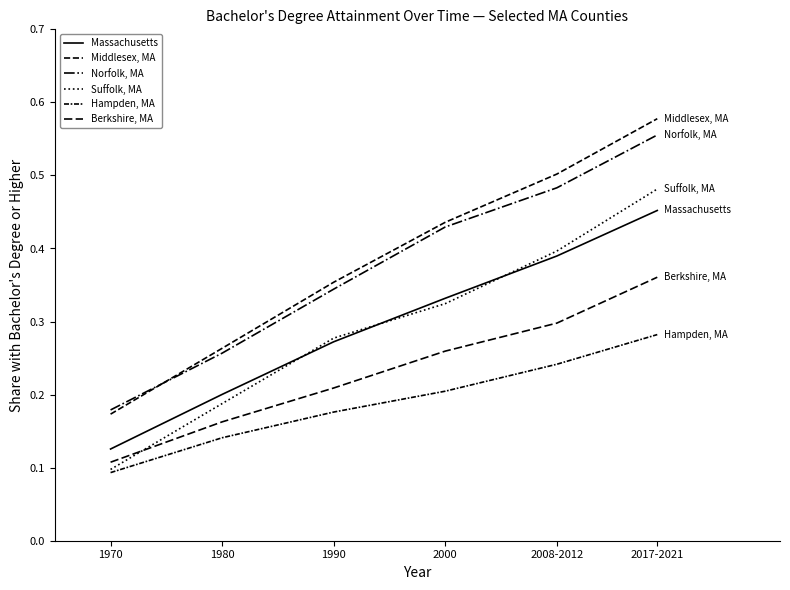

How many lines are shown in the chart?

6